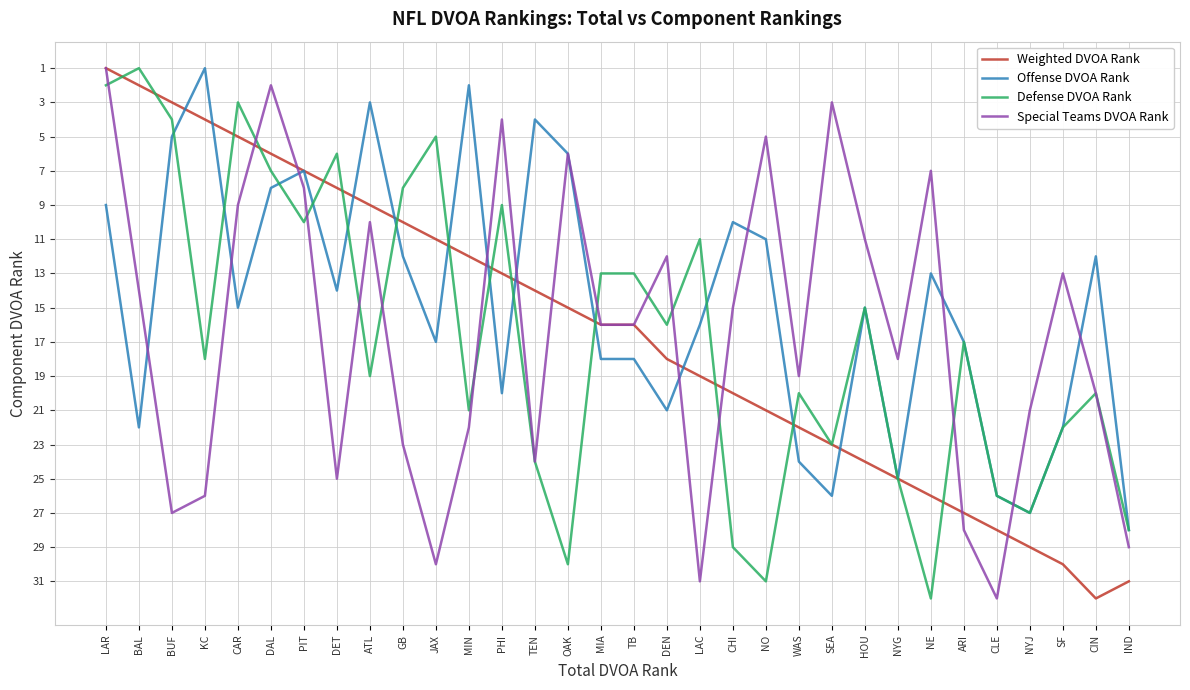

What is the sum of all Special Teams DVOA Rank values?

527